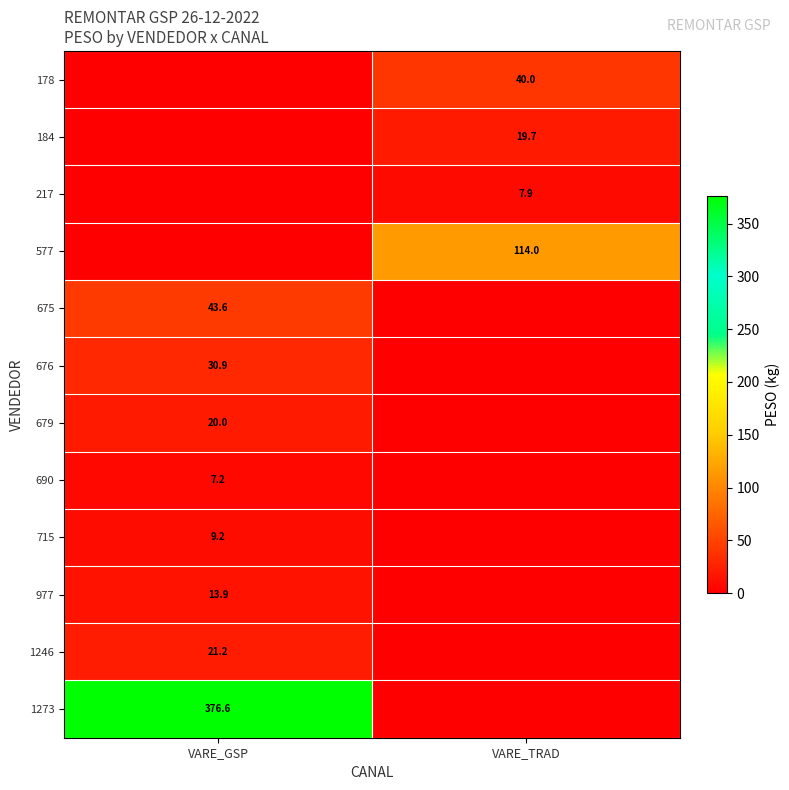

Is it true that 977 equals 13.9 at VARE_GSP?

True